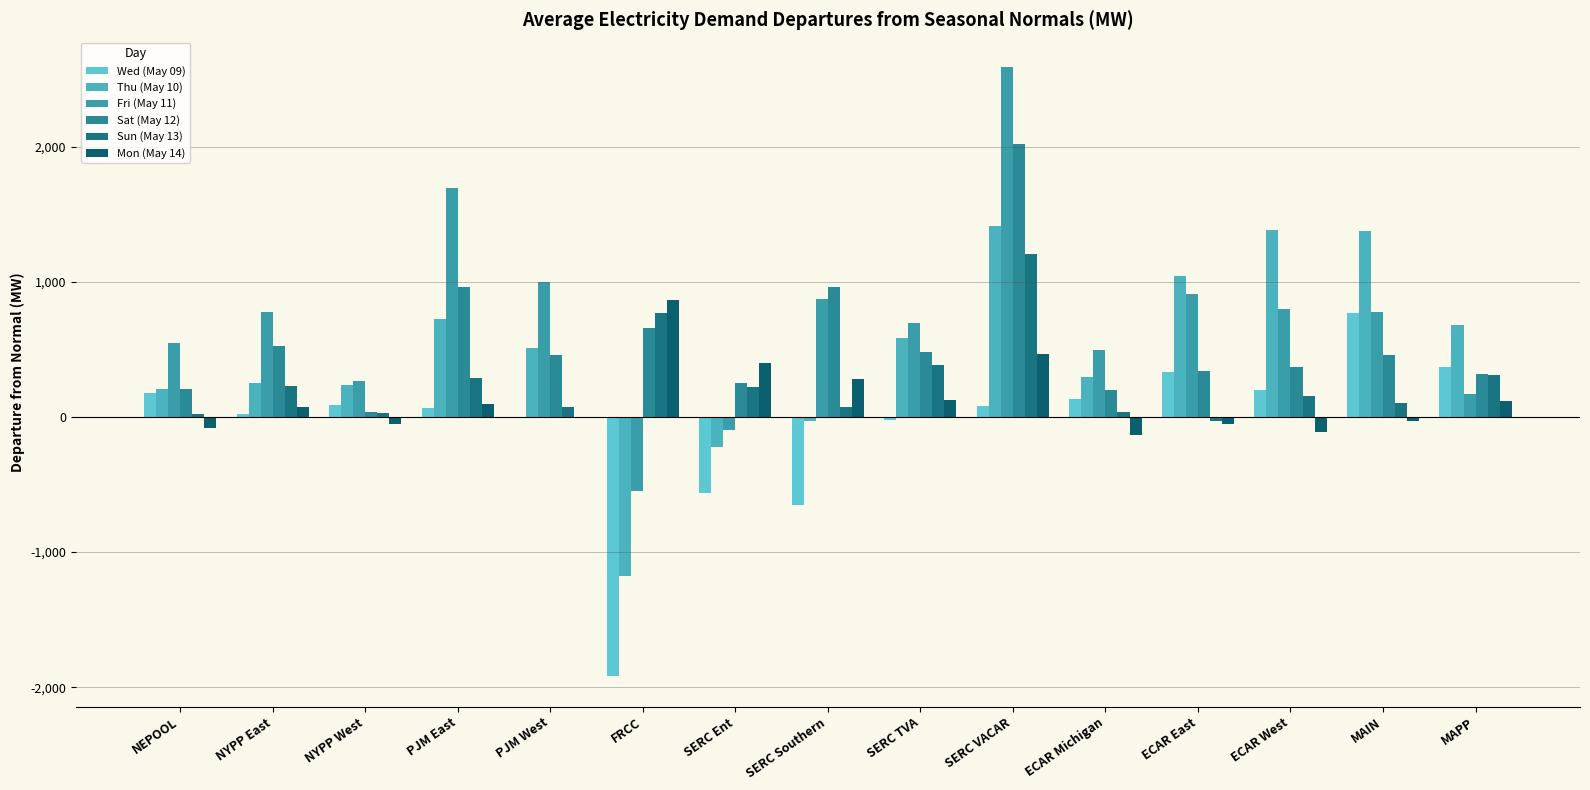

How many groups of bars are there?

15